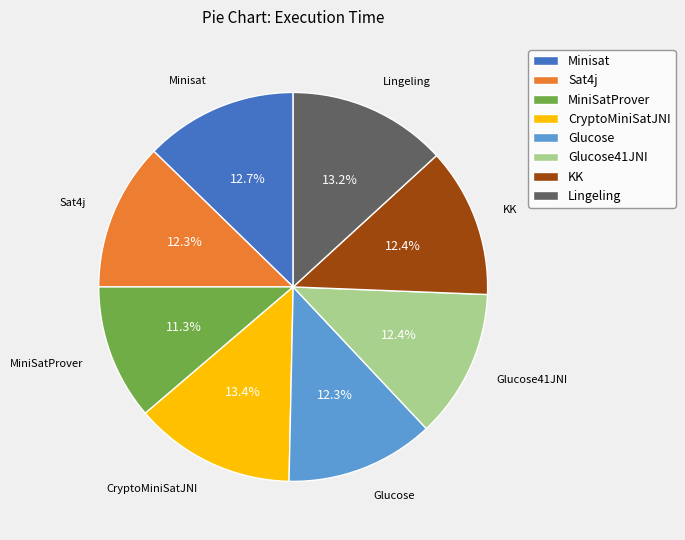

What percentage do MiniSatProver and KK together represent?

23.7%